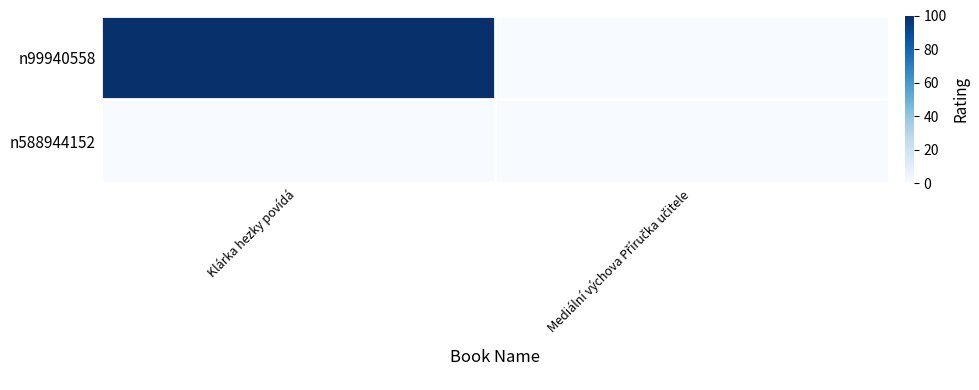

What is the spread (max minus min) of values at Klárka hezky povídá?

100